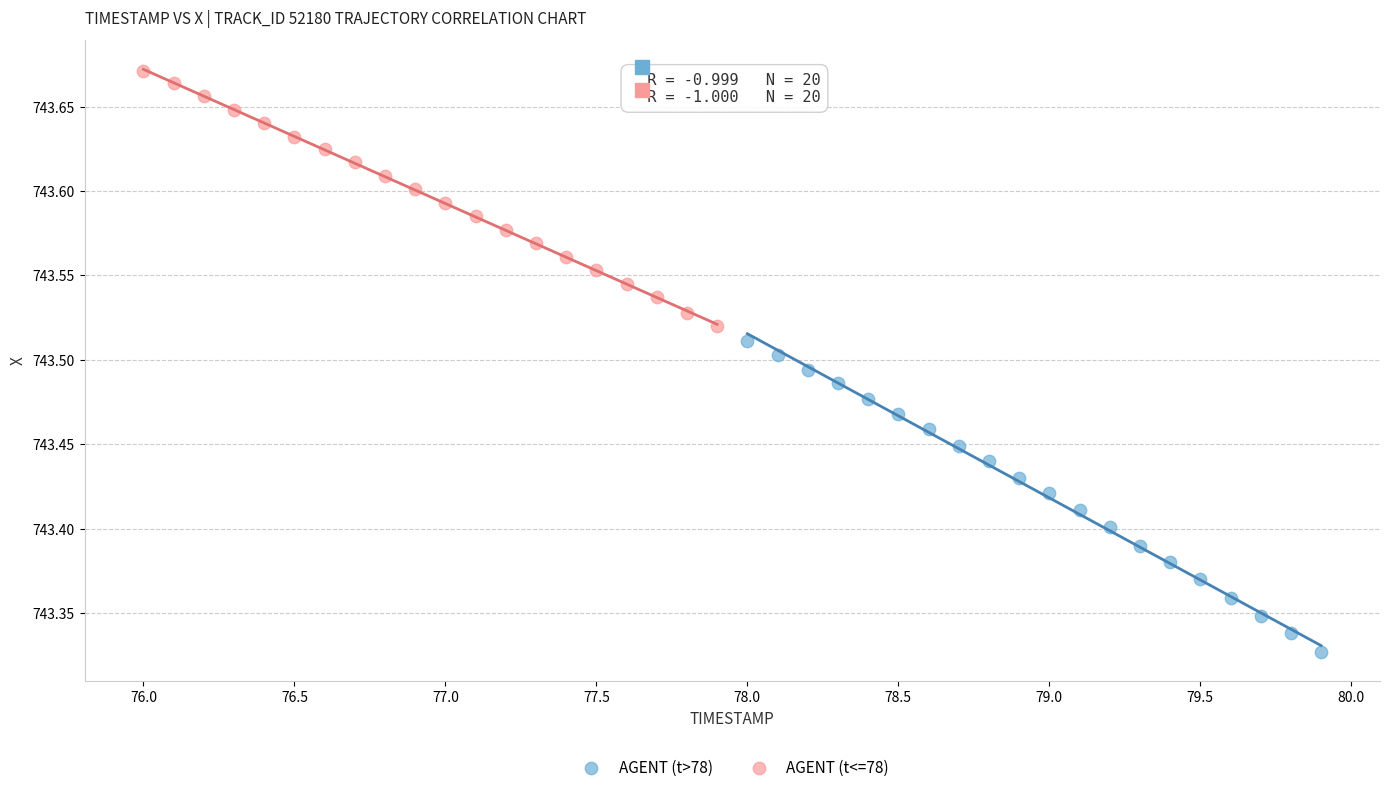

Which series reaches the minimum Y coordinate?

AGENT (t>78)